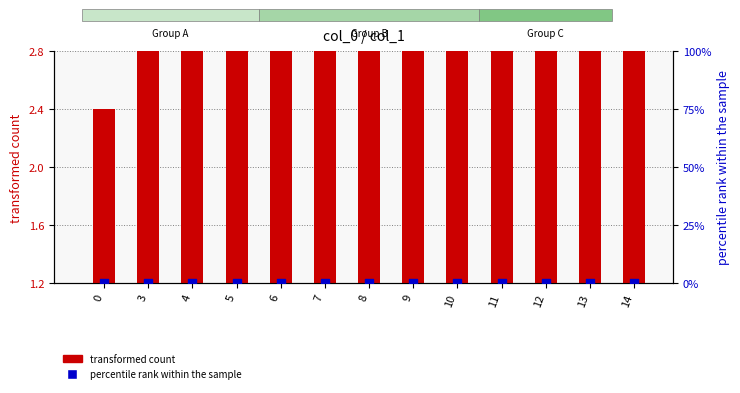

Is the value of transformed count at 13 greater than the value of percentile rank within the sample at 5?

Yes